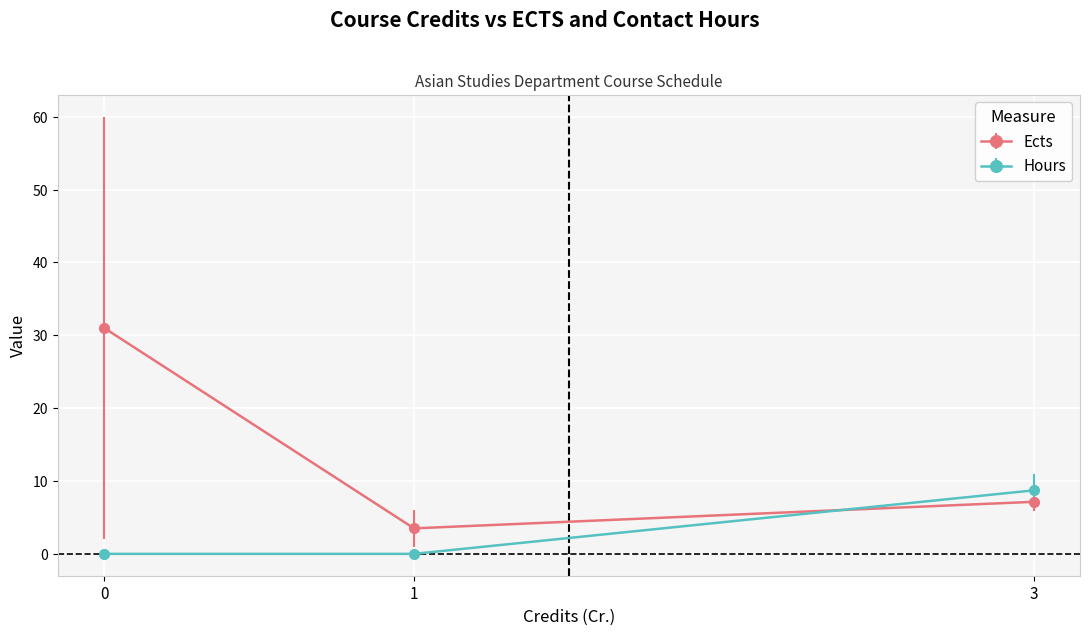

At which category is the sum across all series the highest?

0